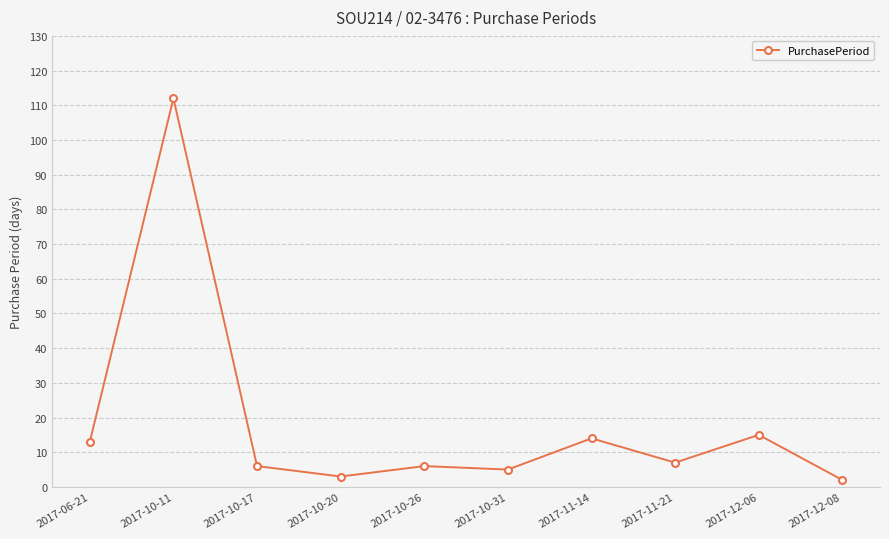

Reading left to right, transcribe all the data shown in this chart.

2017-06-21=13	2017-10-11=112	2017-10-17=6	2017-10-20=3	2017-10-26=6	2017-10-31=5	2017-11-14=14	2017-11-21=7	2017-12-06=15	2017-12-08=2